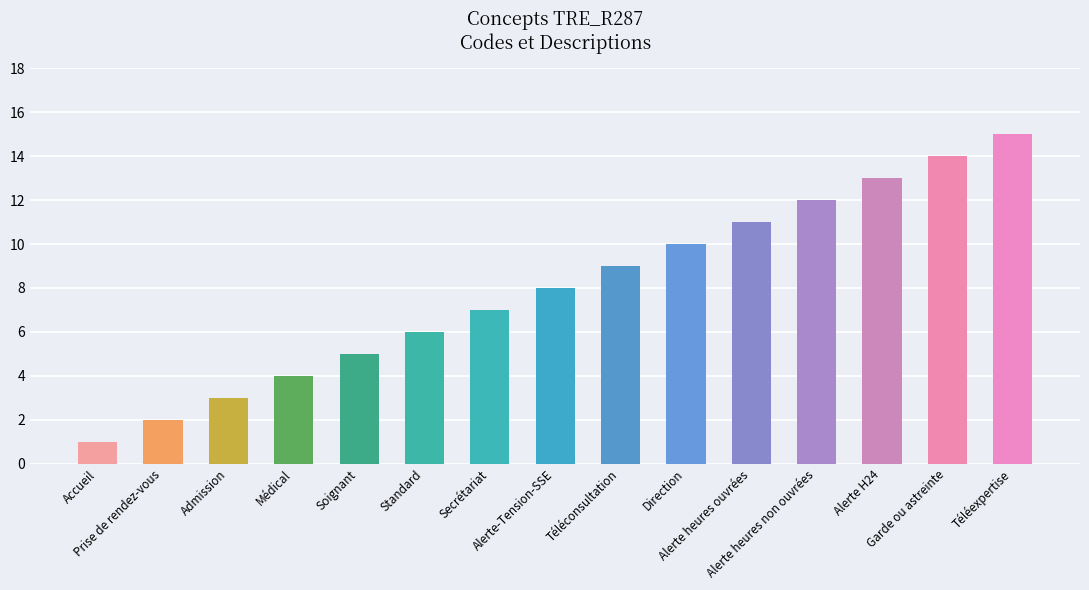

True or false: the data shows 5 at Alerte heures ouvrées.

False